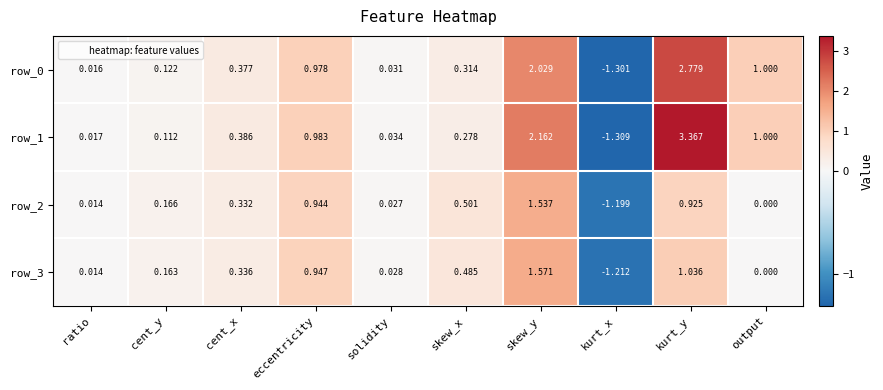

At which category does the chart reach its peak across all series?

kurt_y